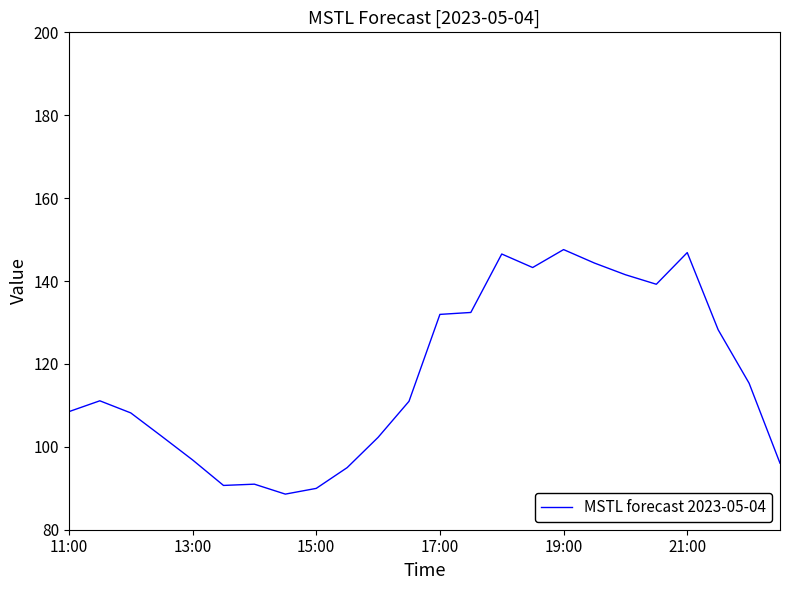

What is the greatest value displayed?

147.6